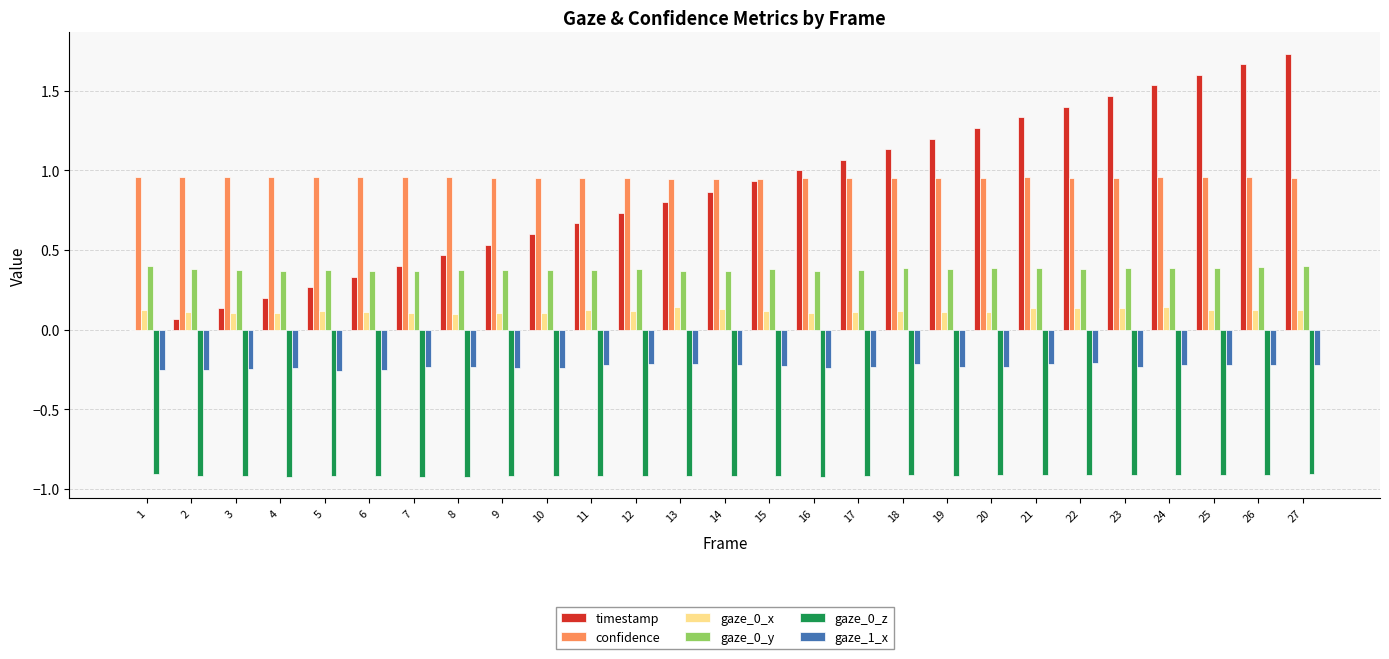

How many groups of bars are there?

27